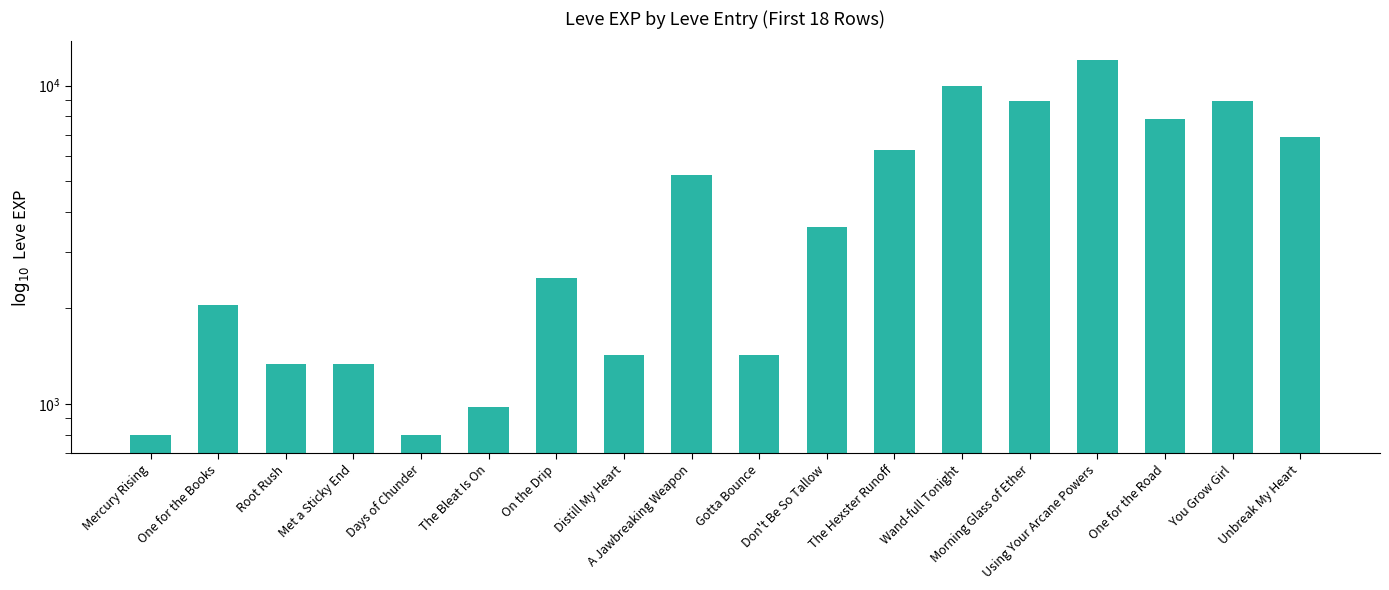

Rank the categories by value from lowest to highest.

Mercury Rising, Days of Chunder, The Bleat Is On, Root Rush, Met a Sticky End, Distill My Heart, Gotta Bounce, One for the Books, On the Drip, Don't Be So Tallow, A Jawbreaking Weapon, The Hexster Runoff, Unbreak My Heart, One for the Road, Morning Glass of Ether, You Grow Girl, Wand-full Tonight, Using Your Arcane Powers